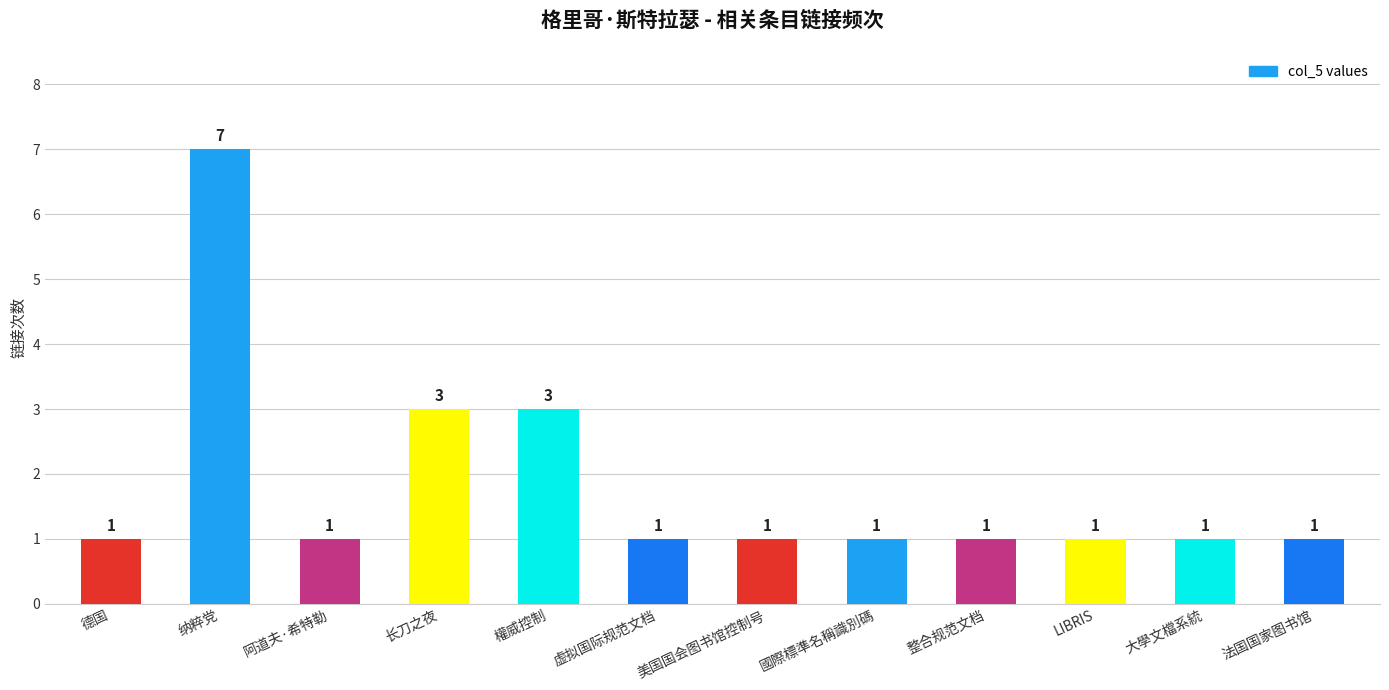

What is the approximate value at 美国国会图书馆控制号?

1